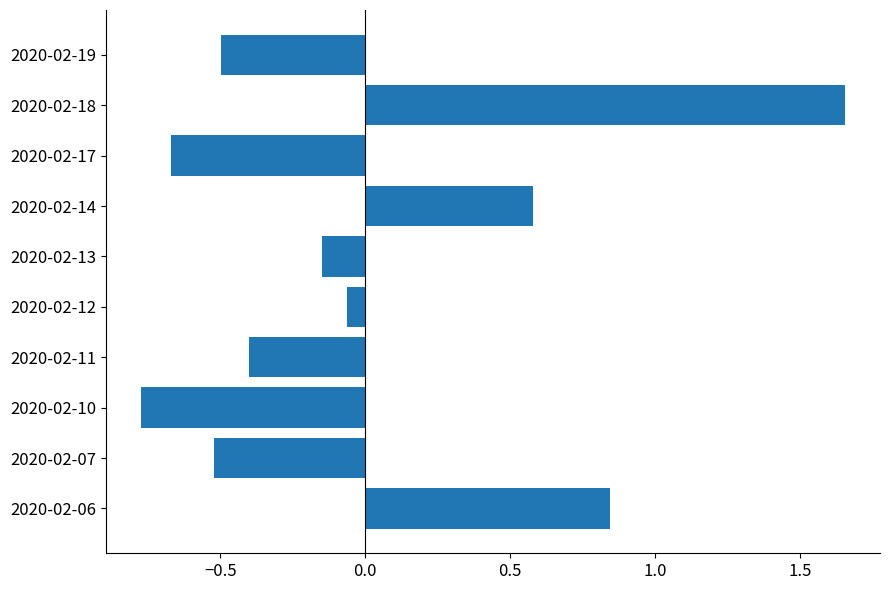

True or false: the data shows -0.6 at 2020-02-11.

False